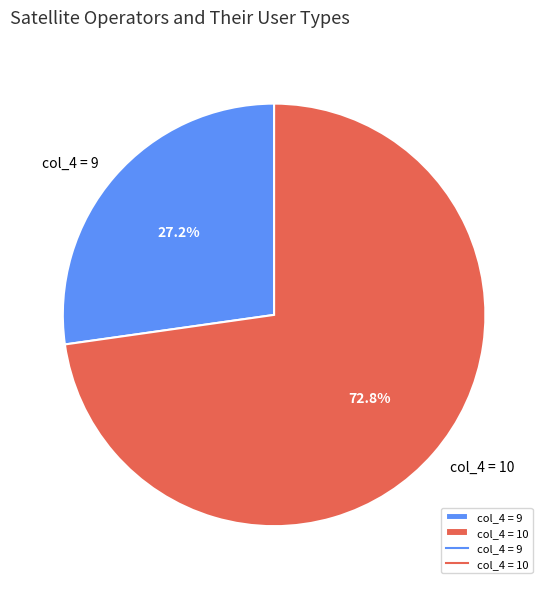

Which slice is the smallest?

col_4 = 9